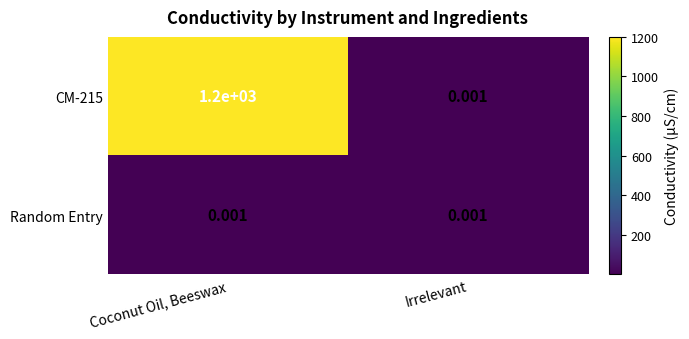

Which category has the highest value across all series?

Coconut Oil, Beeswax